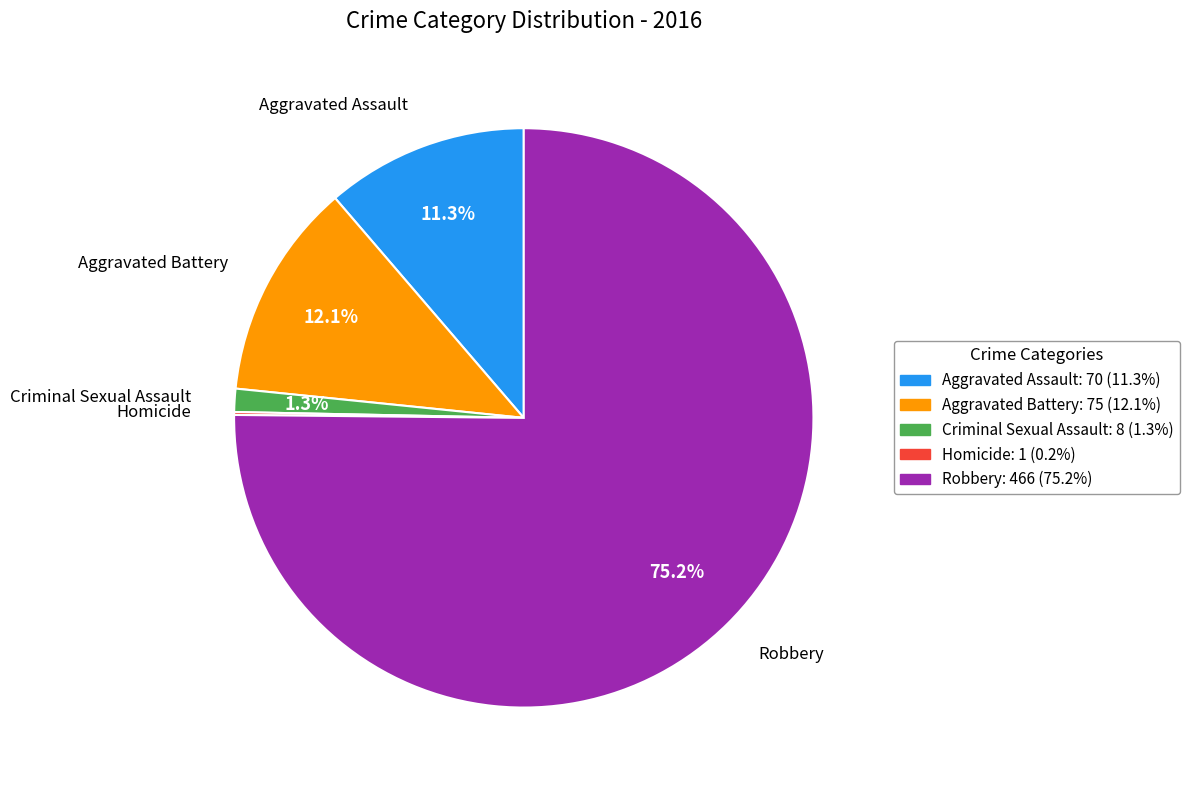

To the nearest percent, what portion does Aggravated Battery represent?

12%